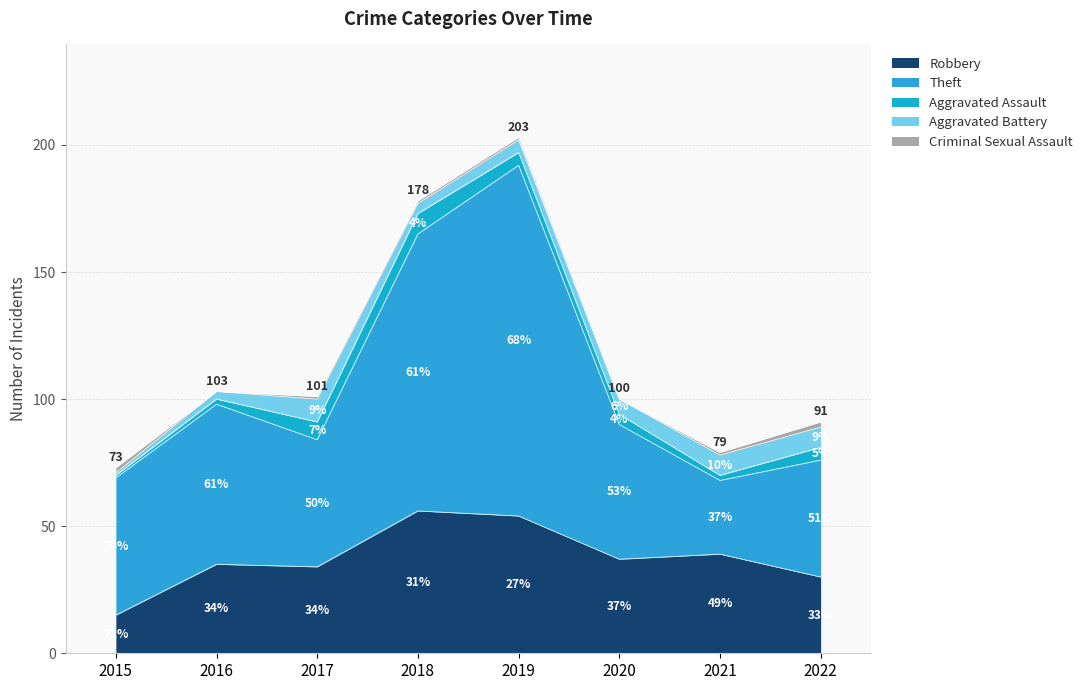

Reading left to right, extract all data points from this chart.

Robbery: 15	35	34	56	54	37	39	30
Theft: 54	63	50	109	138	53	29	46
Aggravated Assault: 1	2	7	8	5	4	2	5
Aggravated Battery: 1	3	9	4	5	6	8	8
Criminal Sexual Assault: 2	0	1	1	1	0	1	2